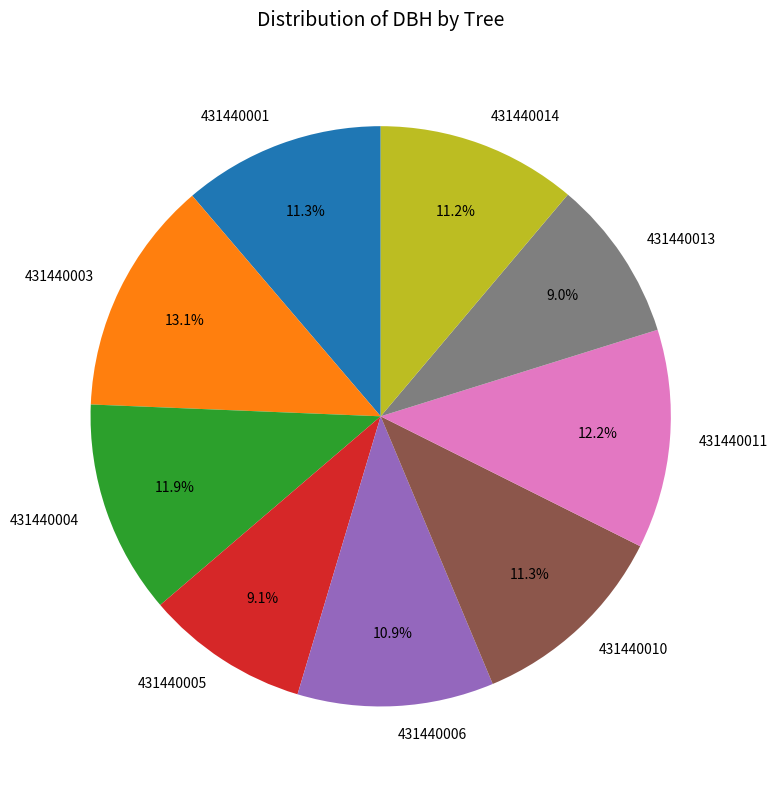

Approximately how many times larger is the value at 431440005 compared to 431440010?

0.8